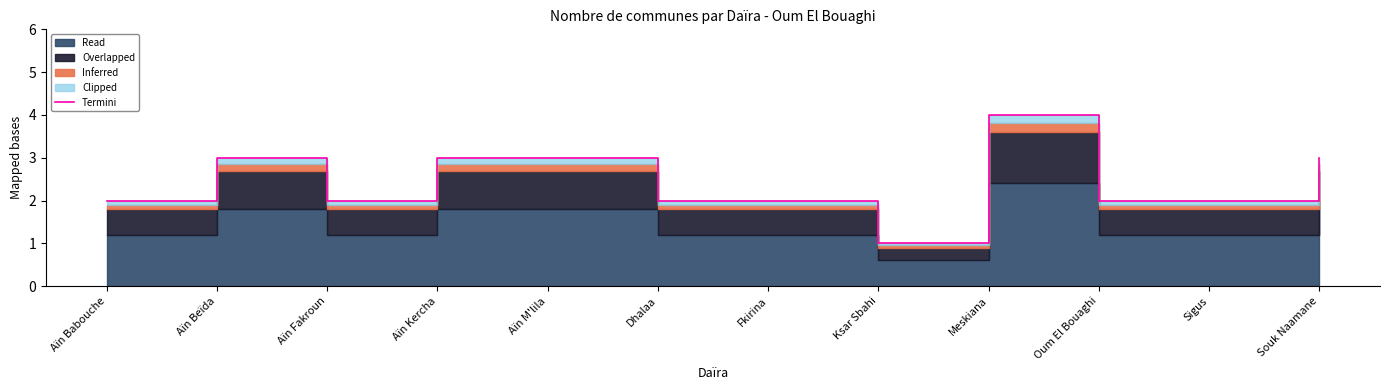

Between Aïn M'lila and Meskiana, which is larger?

Meskiana